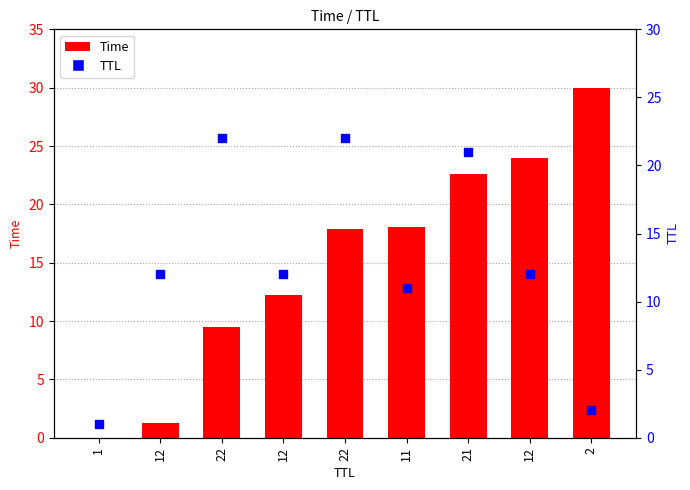

At which category is the sum across all series the highest?

21